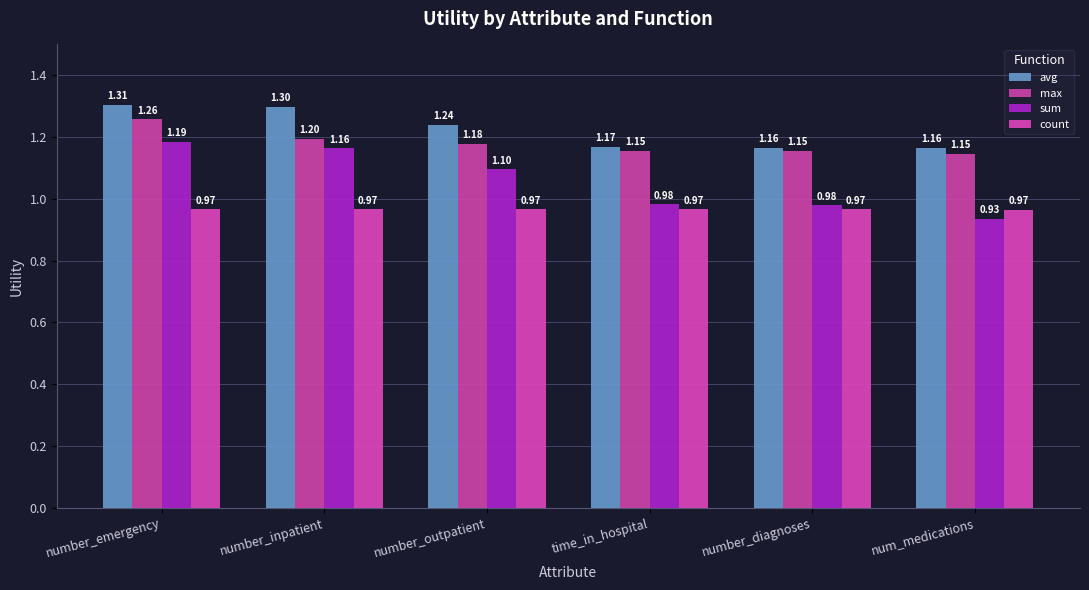

List the labels in order of sum value, largest first.

number_emergency, number_inpatient, number_outpatient, time_in_hospital, number_diagnoses, num_medications